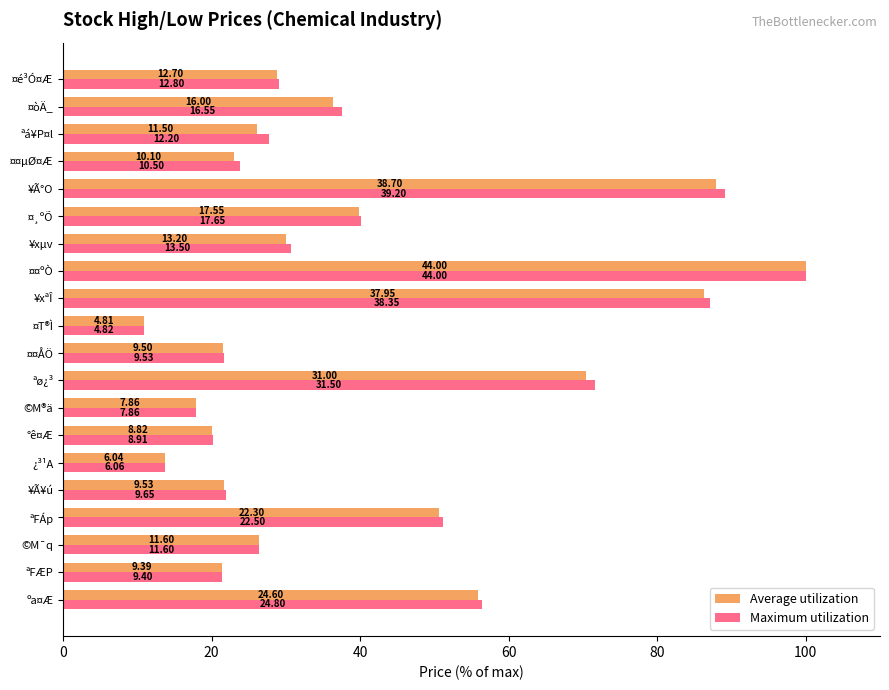

List the series in order of their overall mean, lowest first.

Average utilization, Maximum utilization